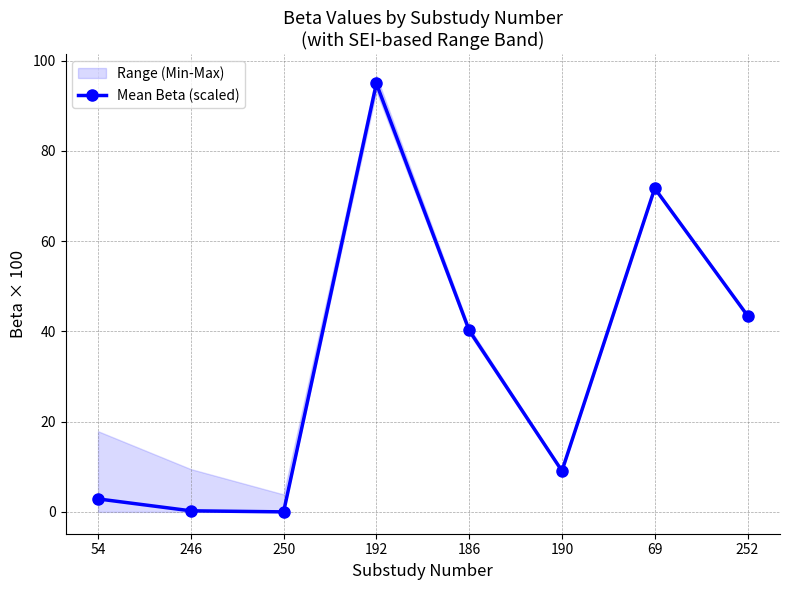

The value at 246 is 0.3. True or false?

False